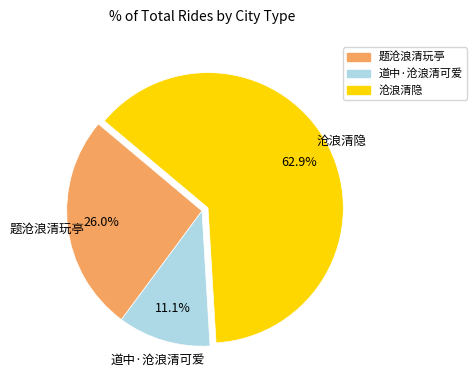

To the nearest percent, what is the average slice percentage?

33%